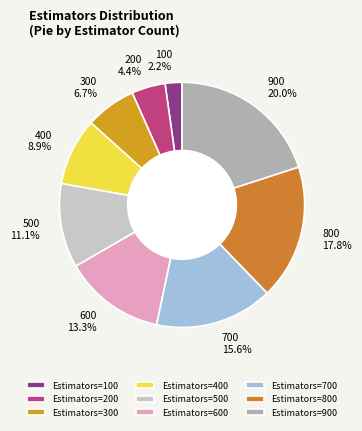

How many segments does this pie chart have?

9